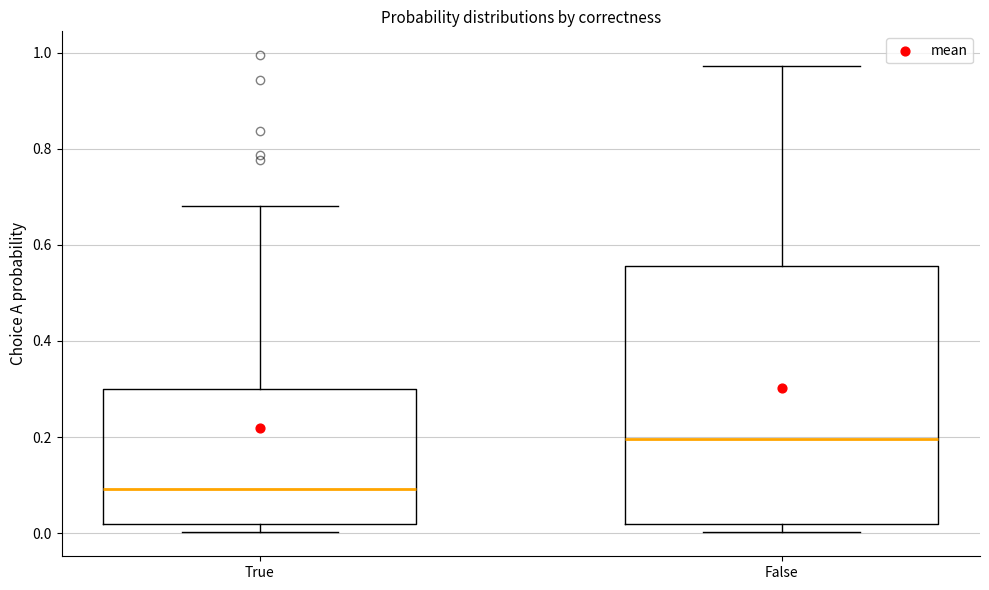

Which box's median line is the highest?

False